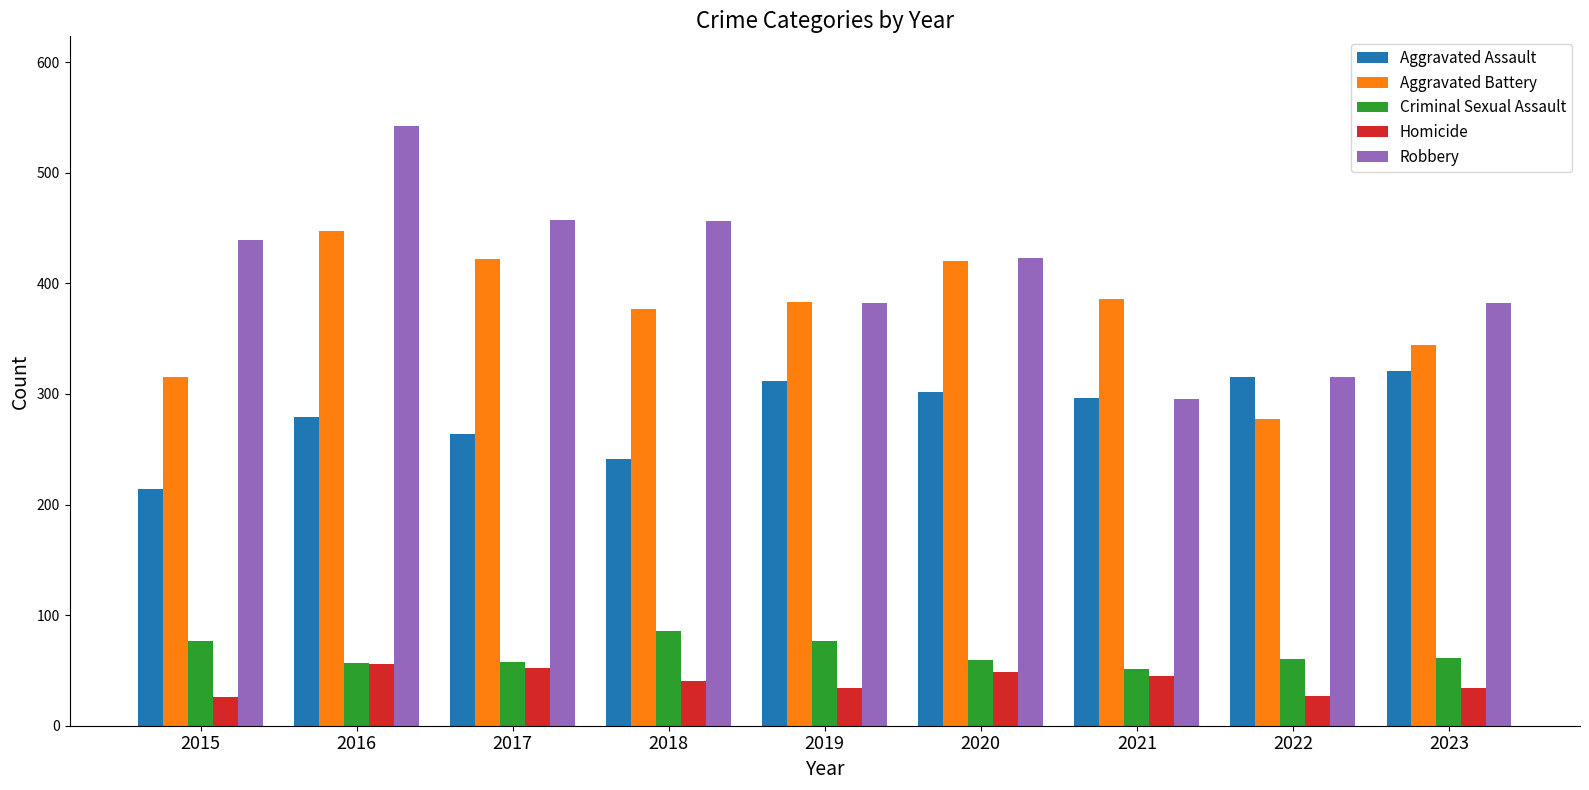

What is the value of the Aggravated Battery bar at the 8th from the left?

277